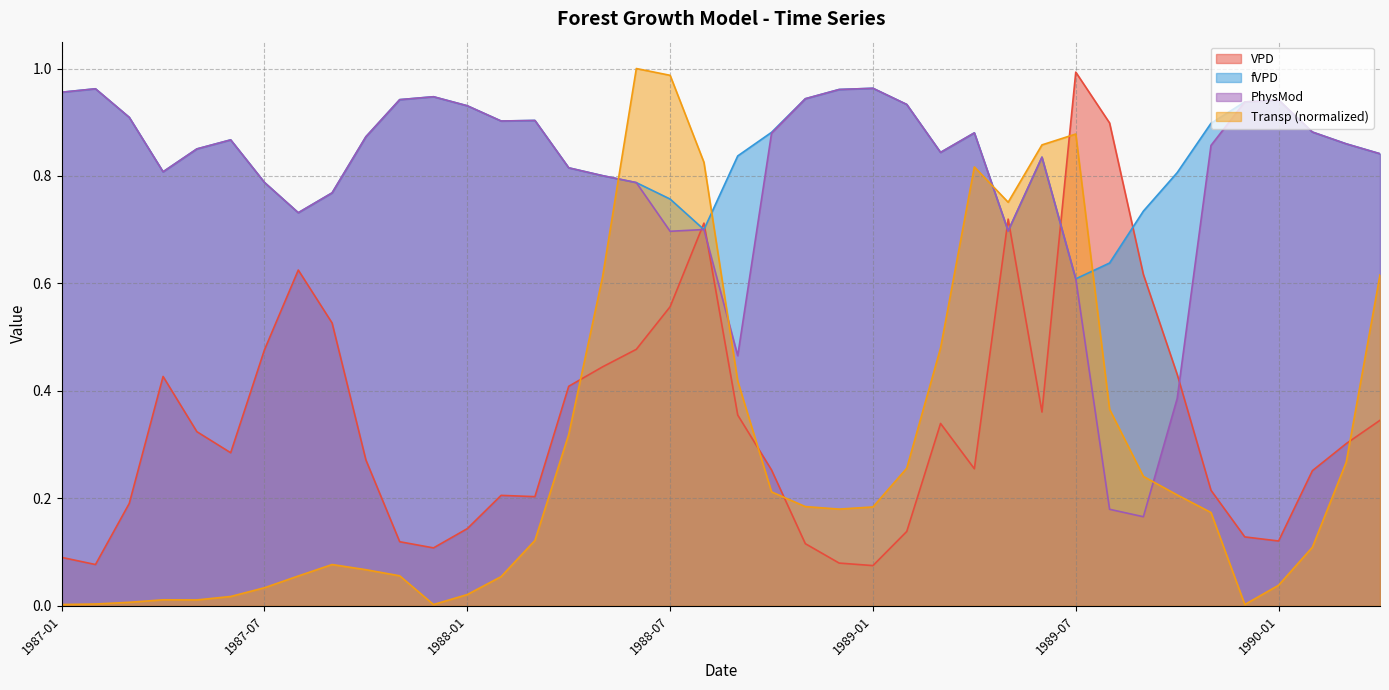

Is the value of Transp at 1989-06 greater than the value of PhysMod at 1989-06?

Yes